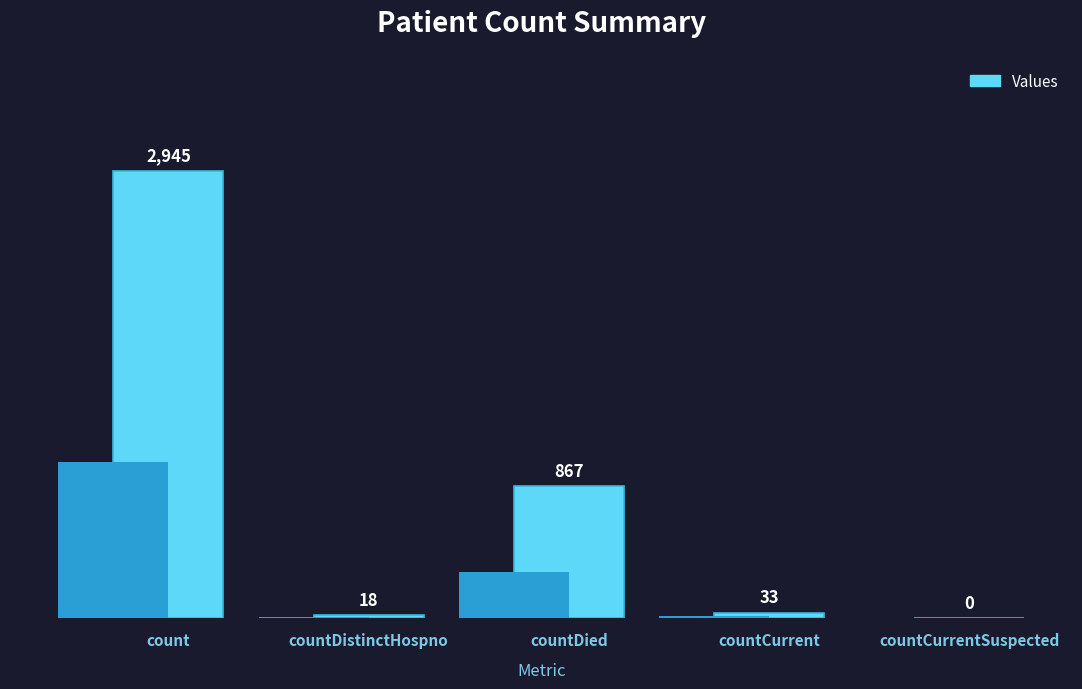

What is the average value?

773